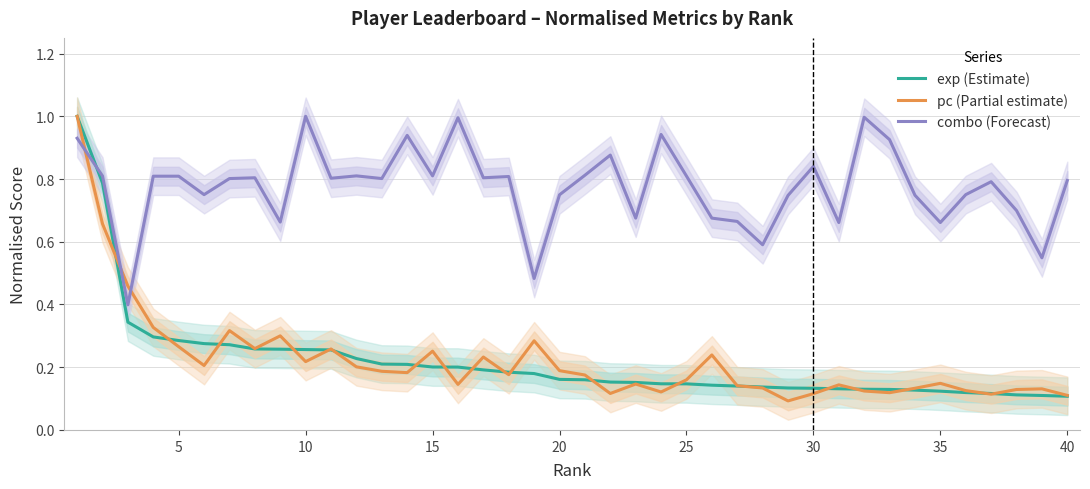

Which series ends up on top after the final intersection of combo (Forecast) and pc (Partial estimate)?

combo (Forecast)